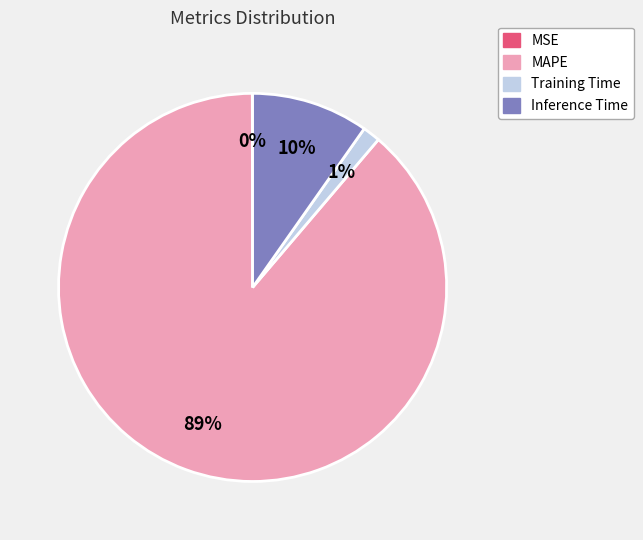

Do MAPE and Training Time together represent more than half of the pie?

Yes